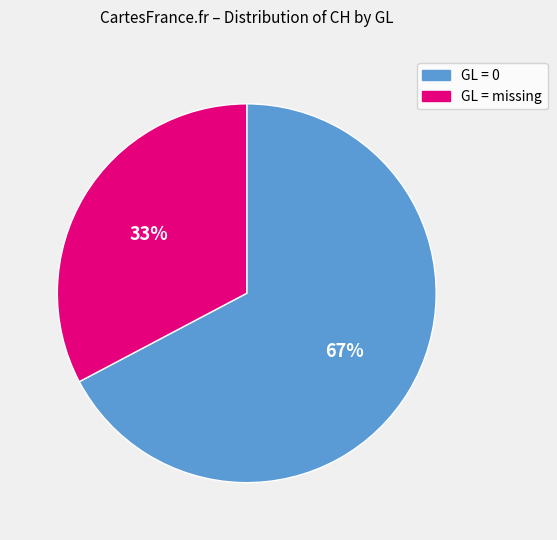

Does any single category account for the majority?

Yes